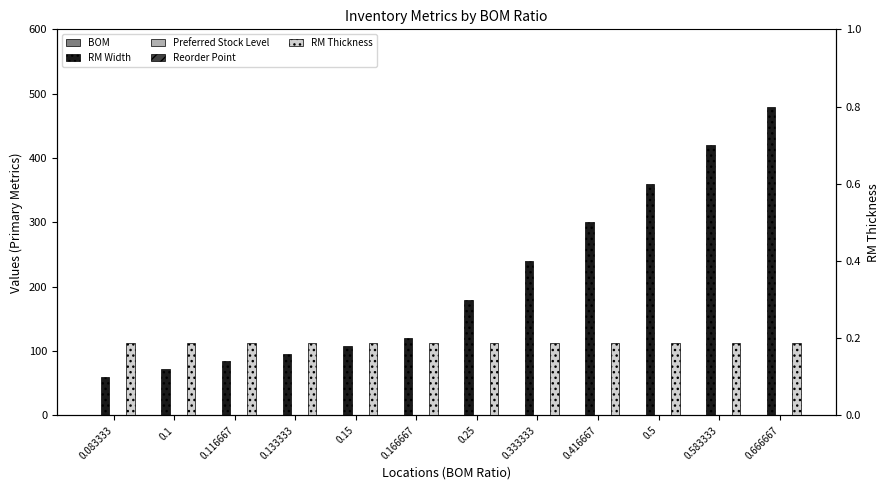

What is the maximum value for RM Thickness?

0.2